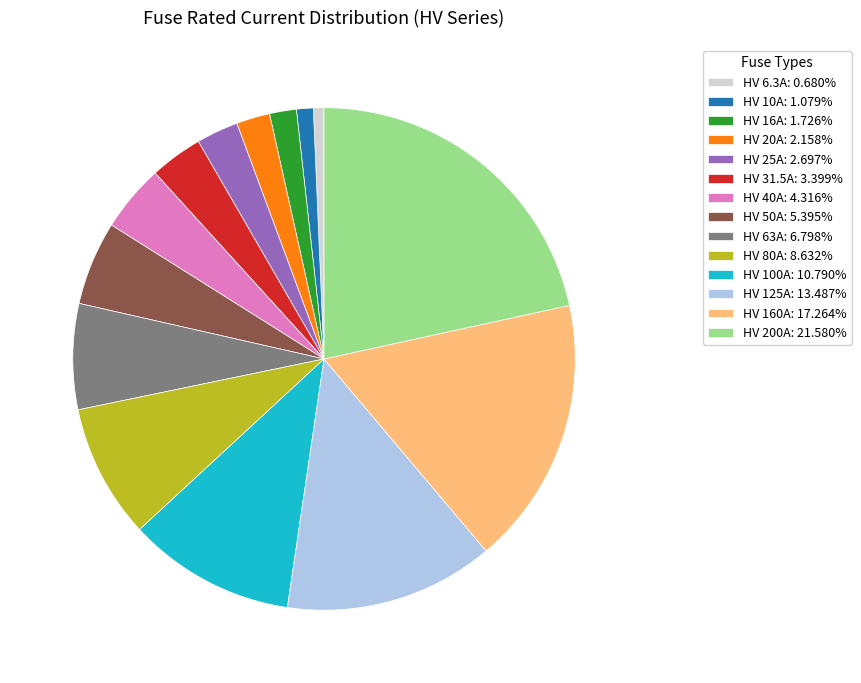

Does any single category account for the majority?

No